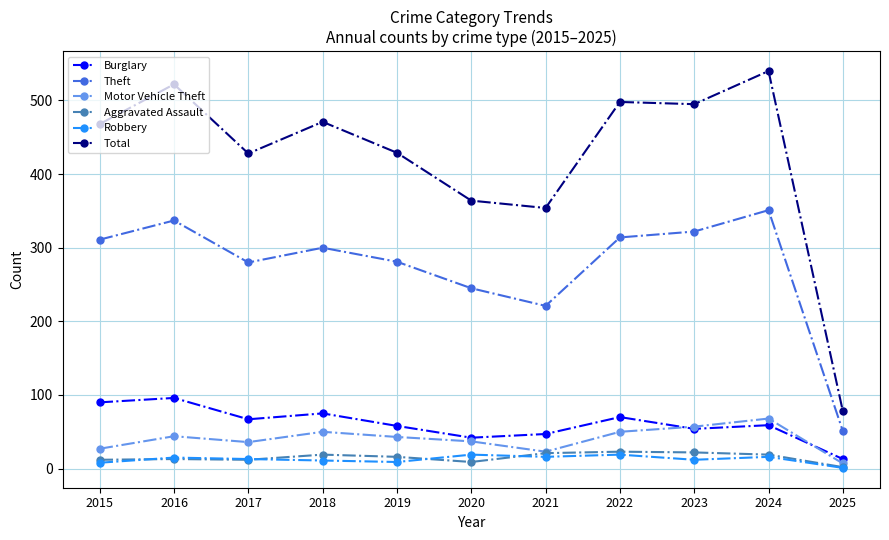

At which category does Total reach its first local valley?

2017